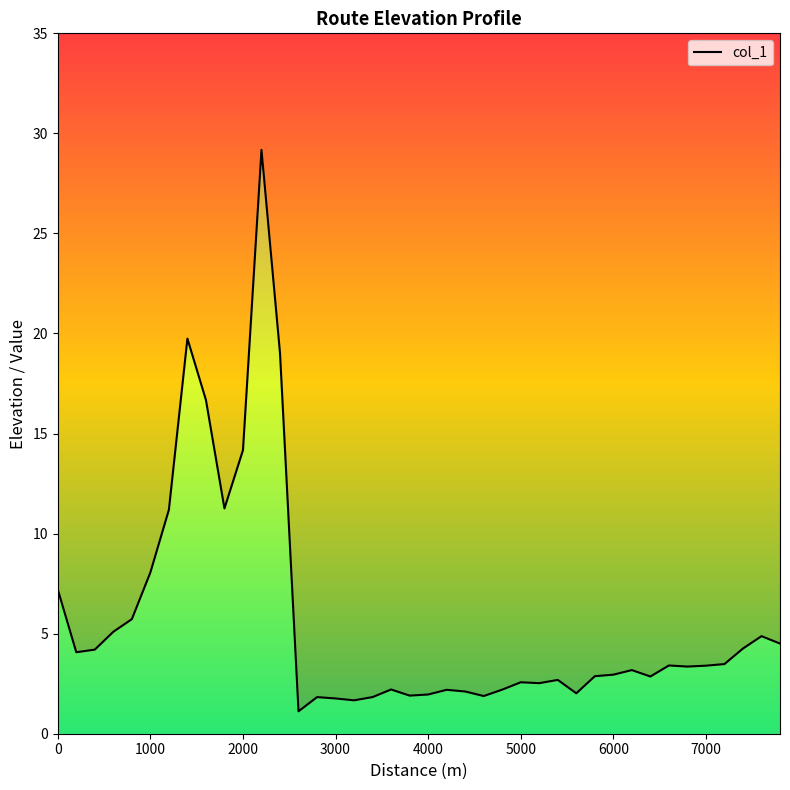

What is the greatest value displayed?

29.2